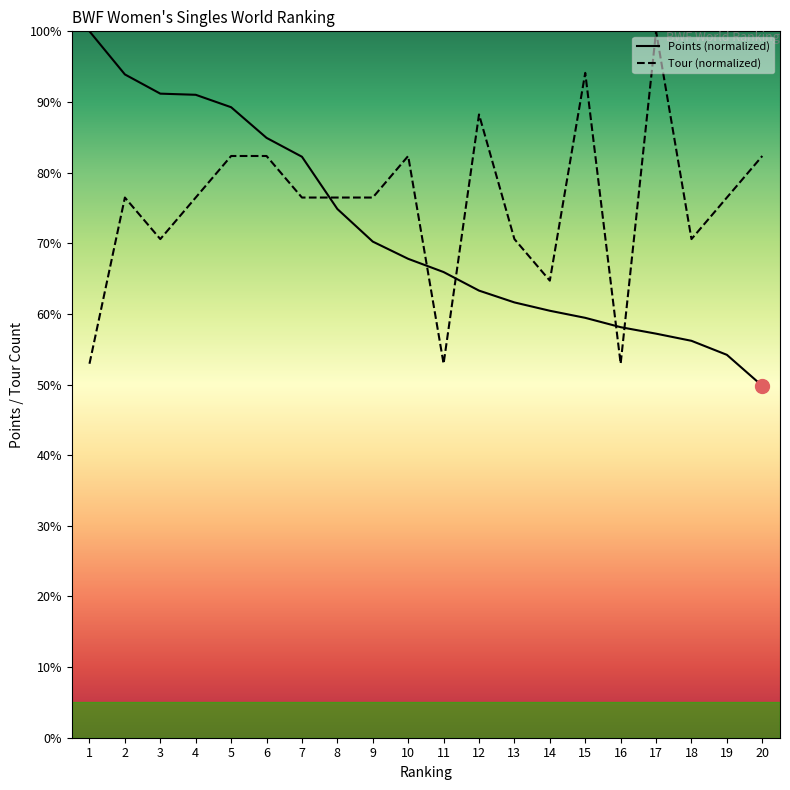

At which label does Tour first exceed 76?

2